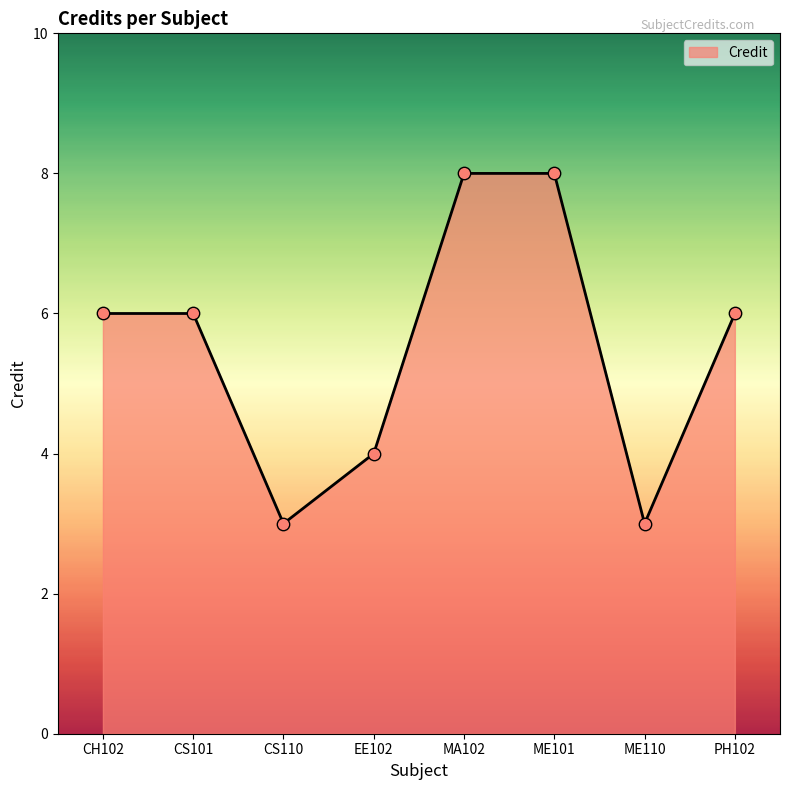

Between CS110 and CH102, which is larger?

CH102